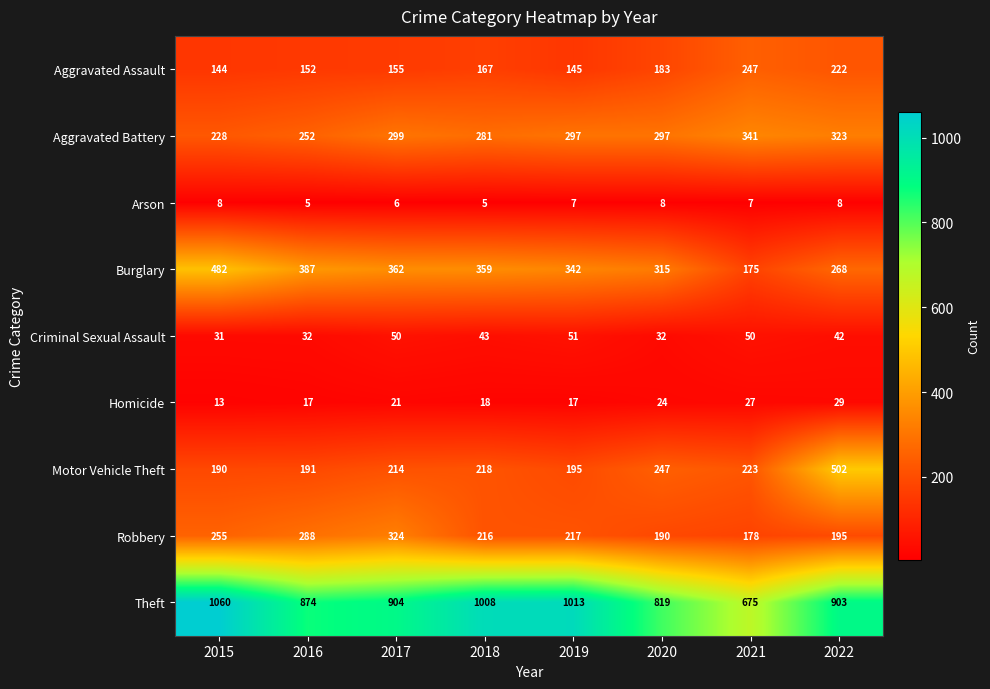

At how many categories does at least one series exceed 713?

7